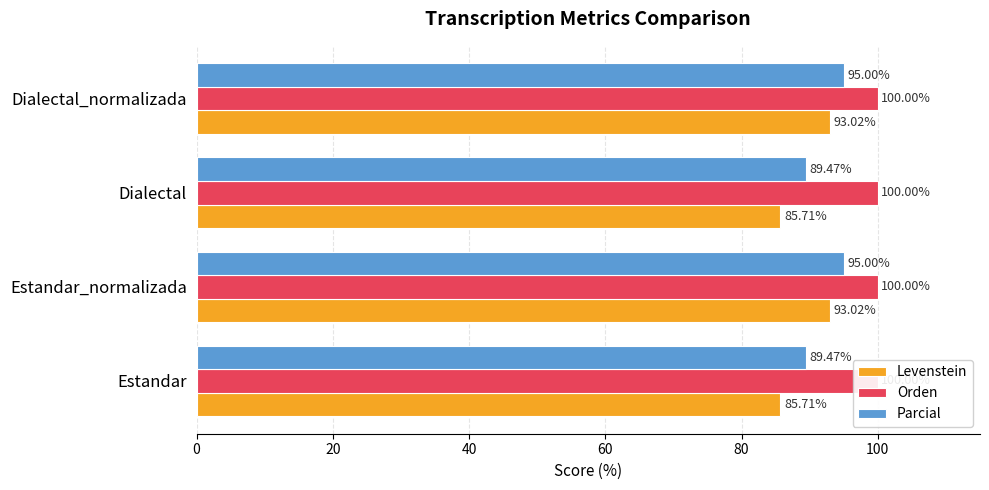

Count the number of data series in this chart.

3